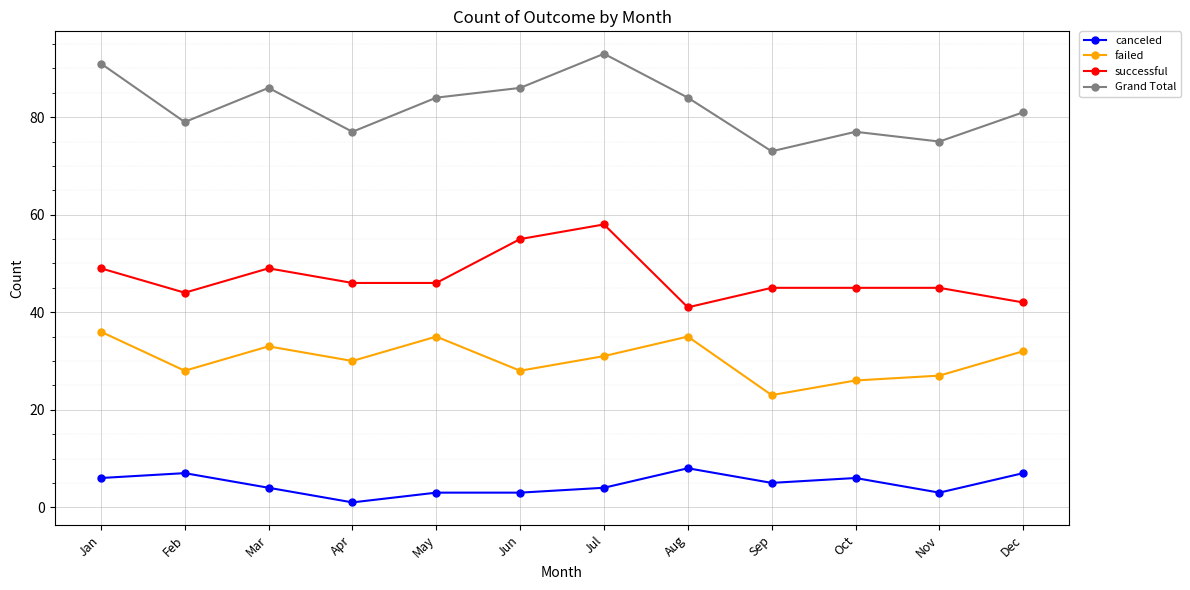

What are all the series names shown in the legend?

canceled, failed, successful, Grand Total